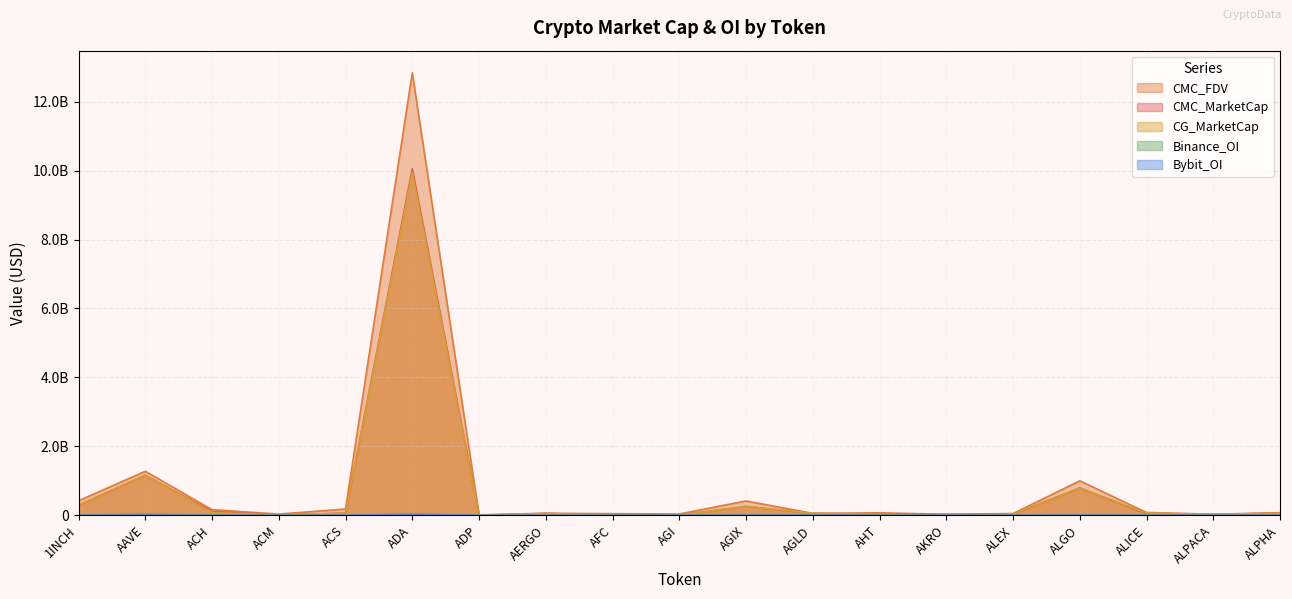

True or false: Bybit_OI and Binance_OI intersect in this chart.

True